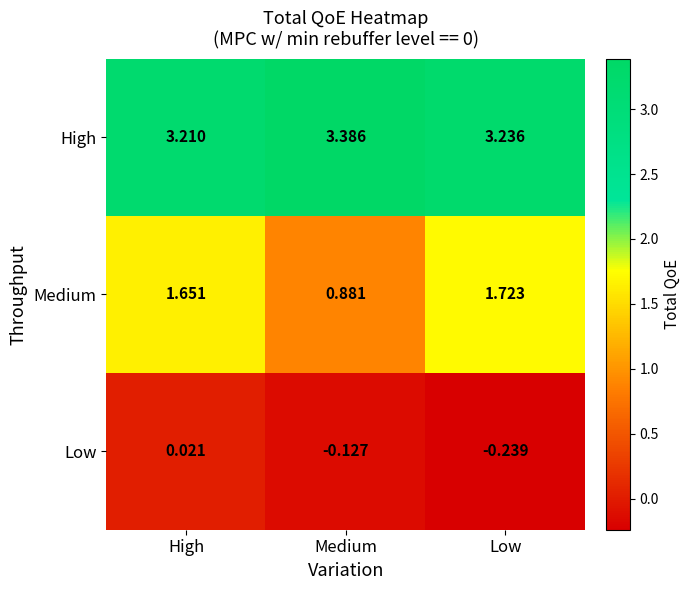

Where is Medium nearest to the value 1?

Medium